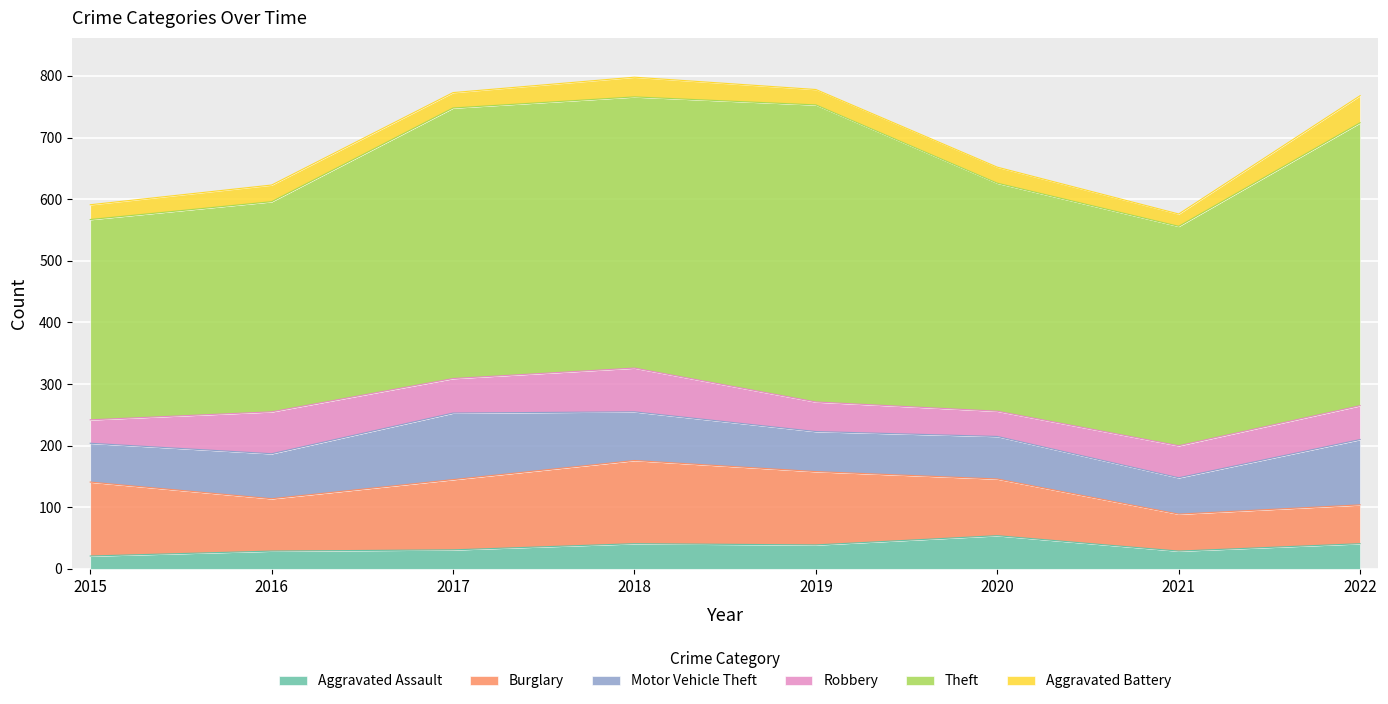

True or false: Burglary and Robbery intersect in this chart.

False